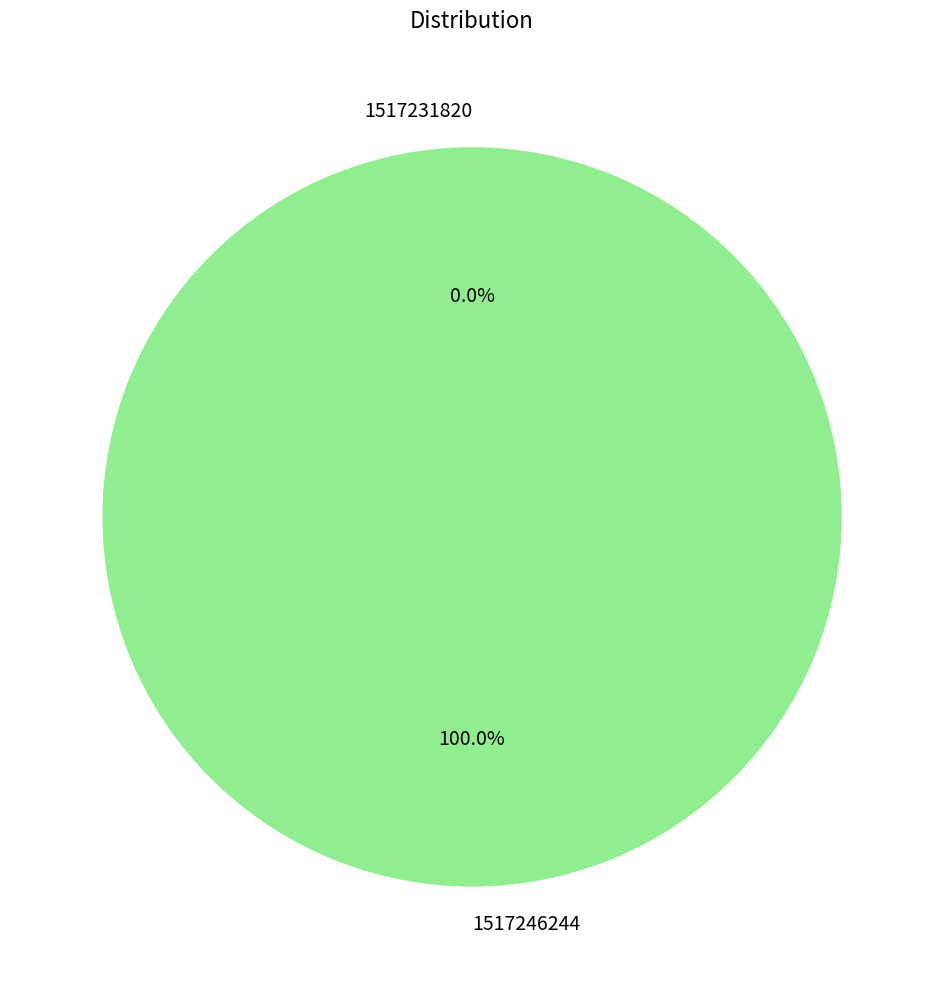

What is the smallest slice in the pie chart?

1517231820